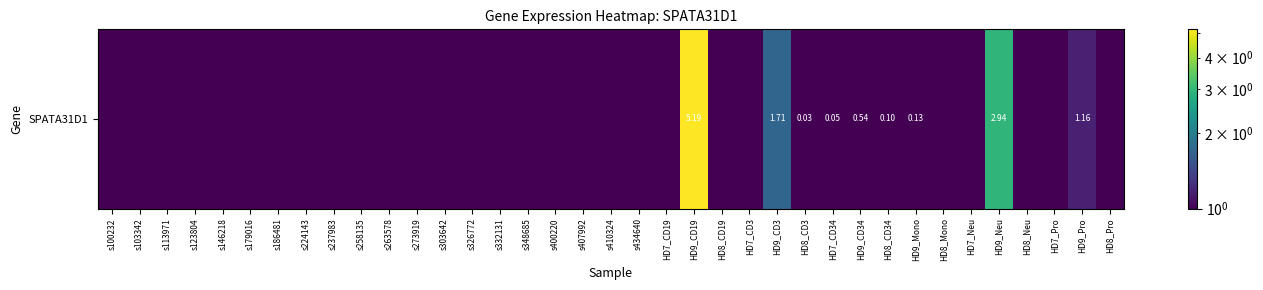

Reading left to right, transcribe all the data shown in this chart.

0.0	0.0	0.0	0.0	0.0	0.0	0.0	0.0	0.0	0.0	0.0	0.0	0.0	0.0	0.0	0.0	0.0	0.0	0.0	0.0	0.0	5.2	0.0	0.0	1.7	0.0	0.1	0.5	0.1	0.1	0.0	0.0	2.9	0.0	0.0	1.2	0.0